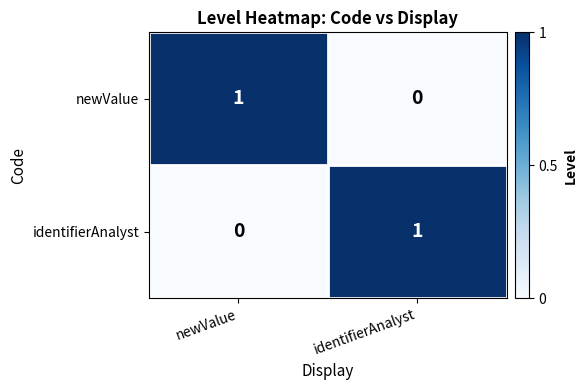

How many categories are shown in the chart?

2